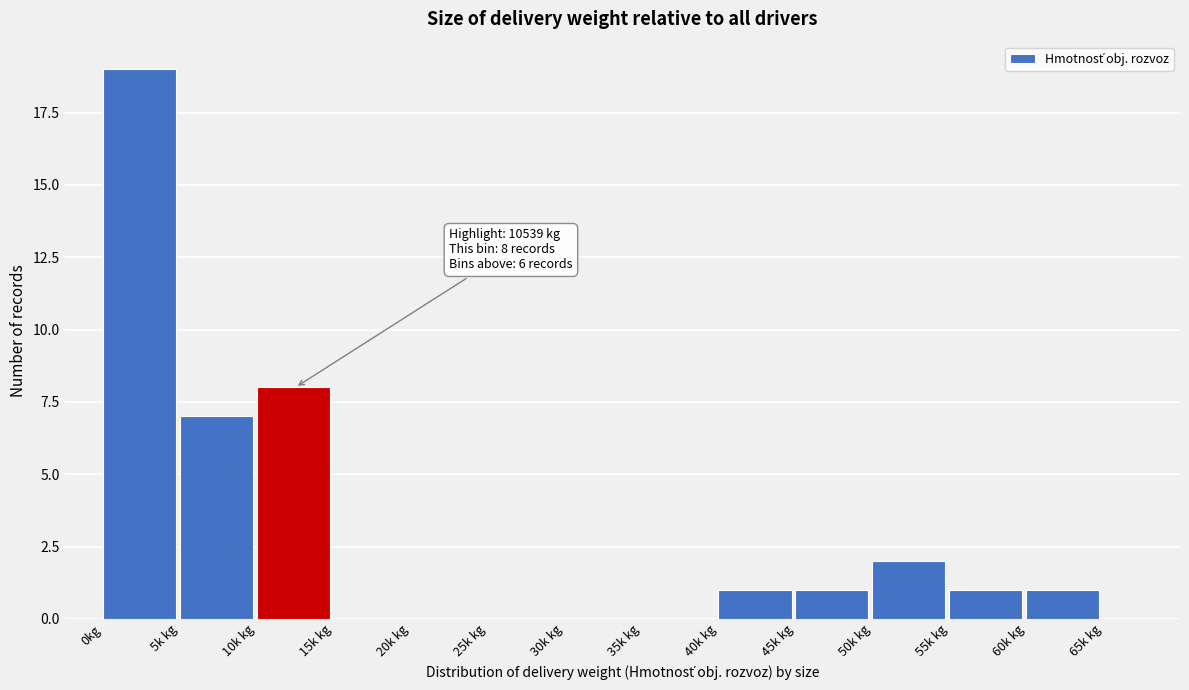

Reading left to right, extract all data points from this chart.

0kg=19	5k kg=7	10k kg=8	15k kg=0	20k kg=0	25k kg=0	30k kg=0	35k kg=0	40k kg=1	45k kg=1	50k kg=2	55k kg=1	60k kg=1	65k kg=0